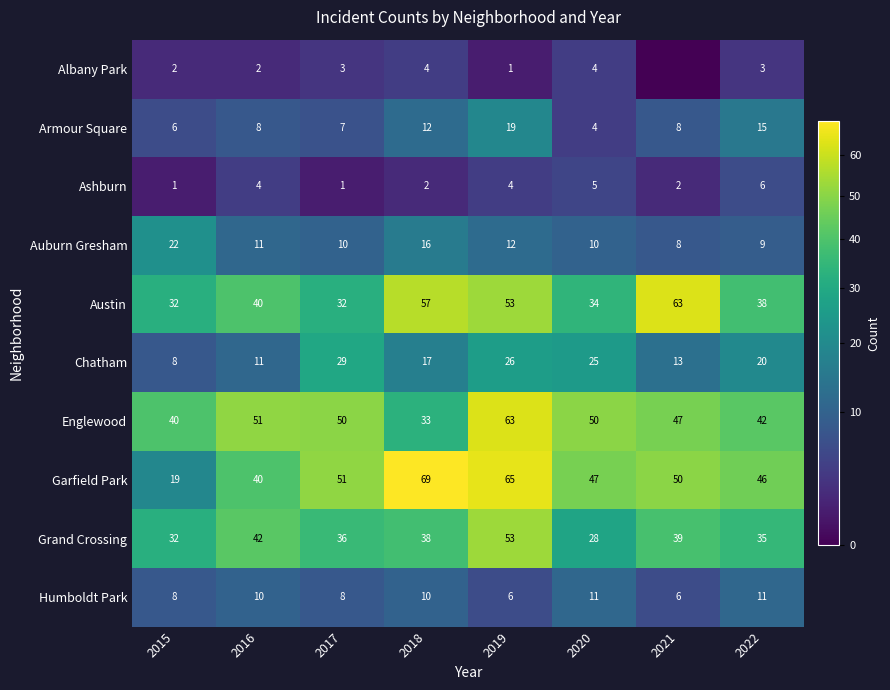

At which category is the sum across all series the highest?

2019